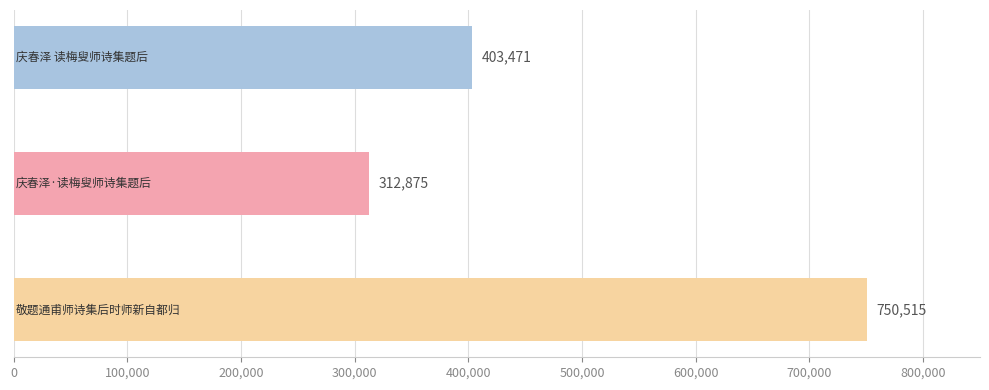

What is the maximum value shown in the chart?

750515